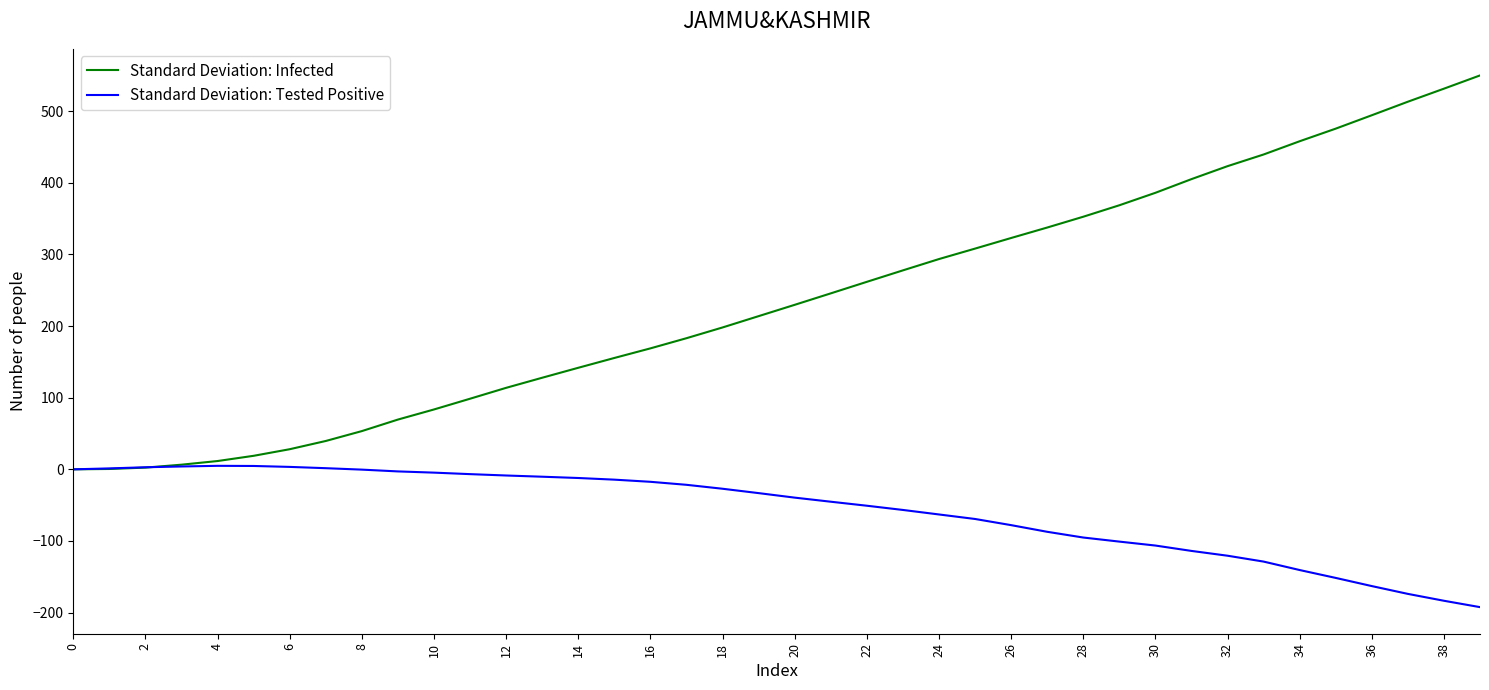

What is the lowest value of the Standard Deviation: Tested Positive series?

-192.4